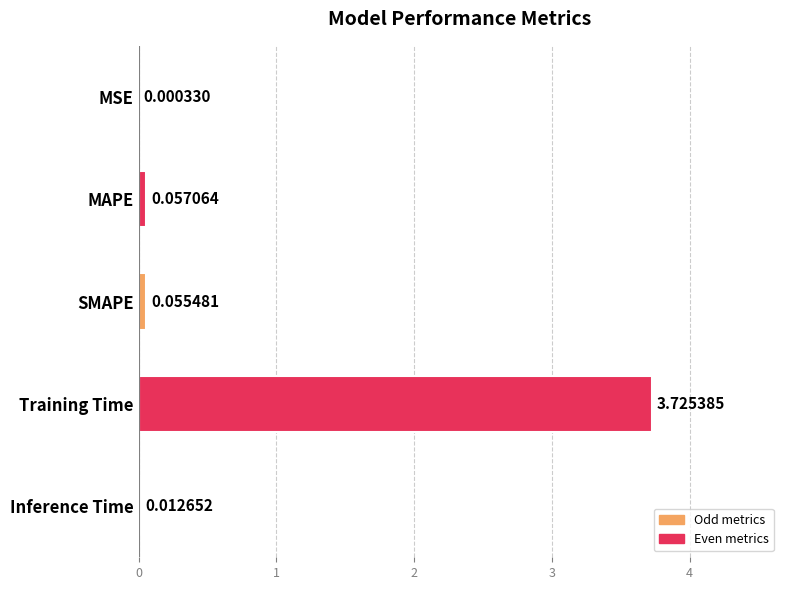

What is the change in value from MSE to SMAPE?

+0.1